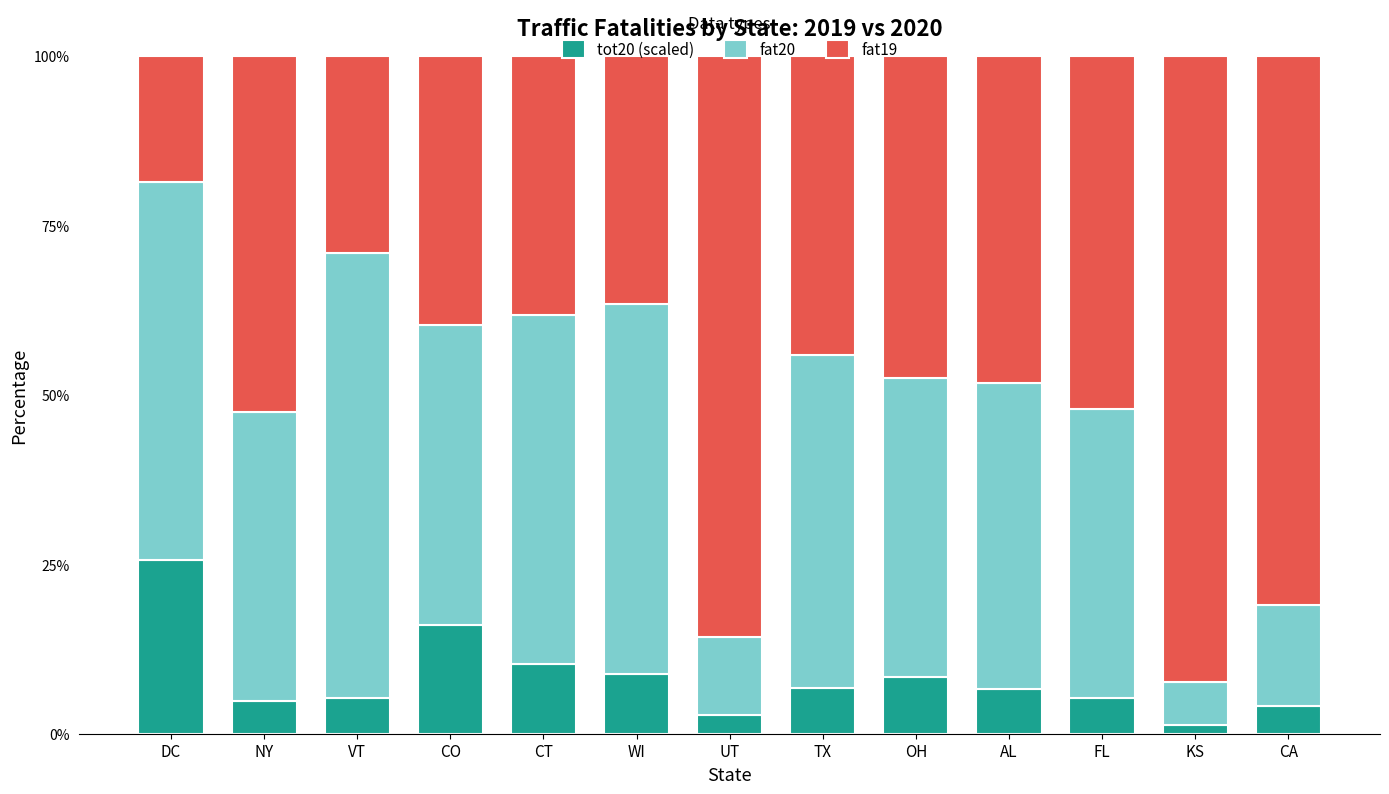

What are all the series names shown in the legend?

tot20 (scaled), fat20, fat19